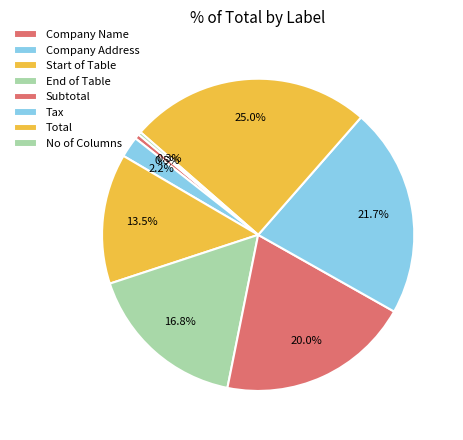

How much of the chart is everything except Start of Table?

86.5%